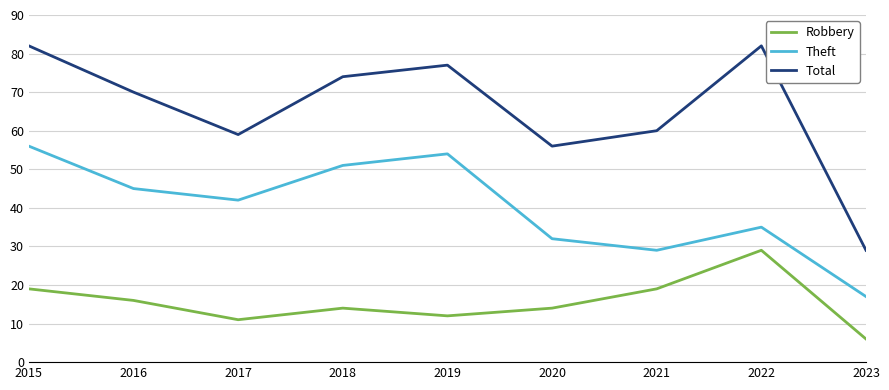

At which label is Robbery closest to 17?

2016